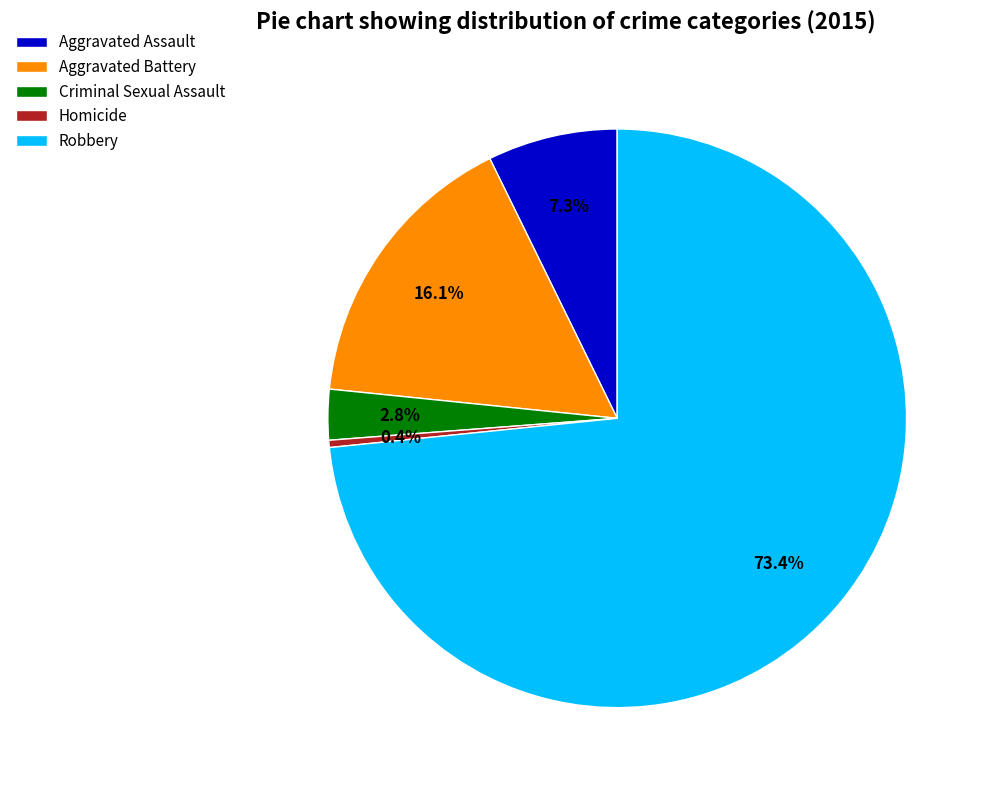

Is it true that Homicide is 12% of the pie?

False